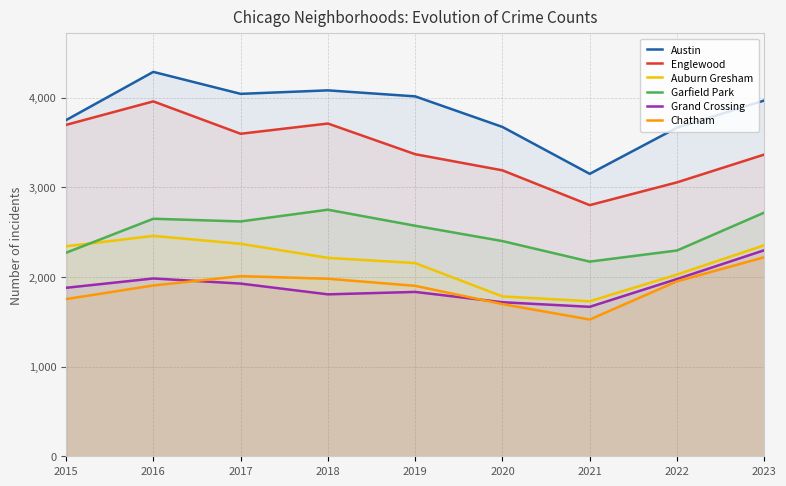

Is the value of Auburn Gresham at 2021 greater than the value of Englewood at 2021?

No